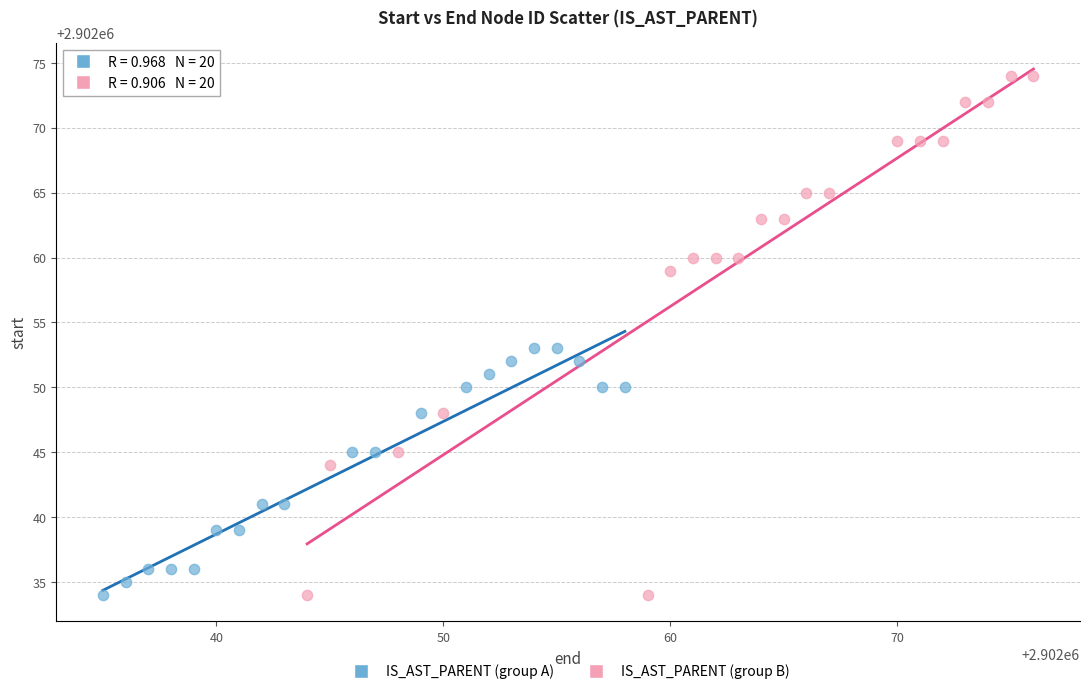

What are all the series names shown in the legend?

IS_AST_PARENT (group A), IS_AST_PARENT (group B)